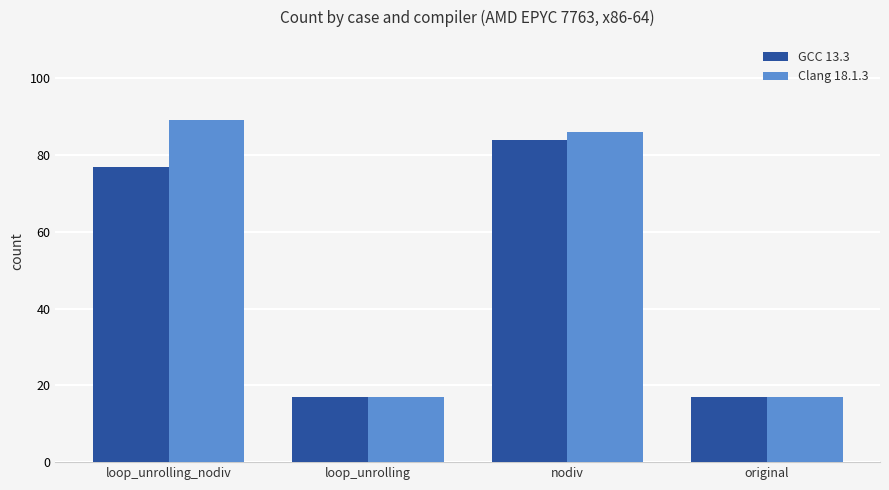

Is it true that GCC 13.3 equals 137 at loop_unrolling_nodiv?

False